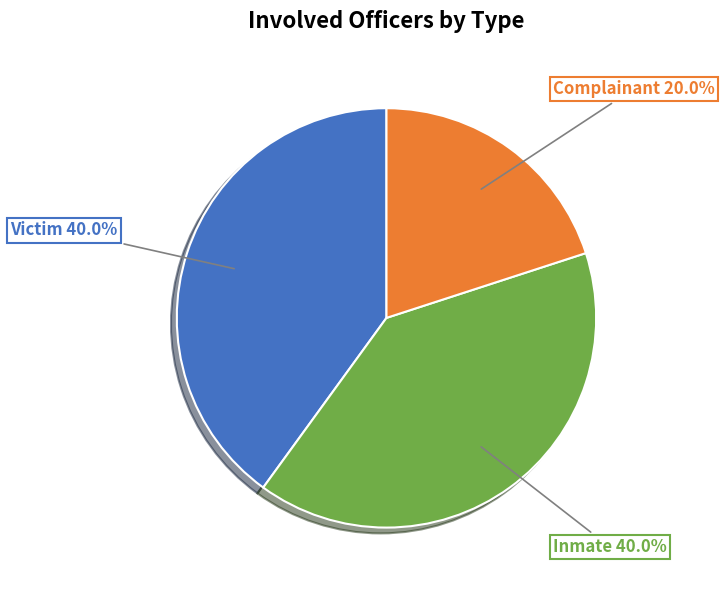

Does any single category account for the majority?

No